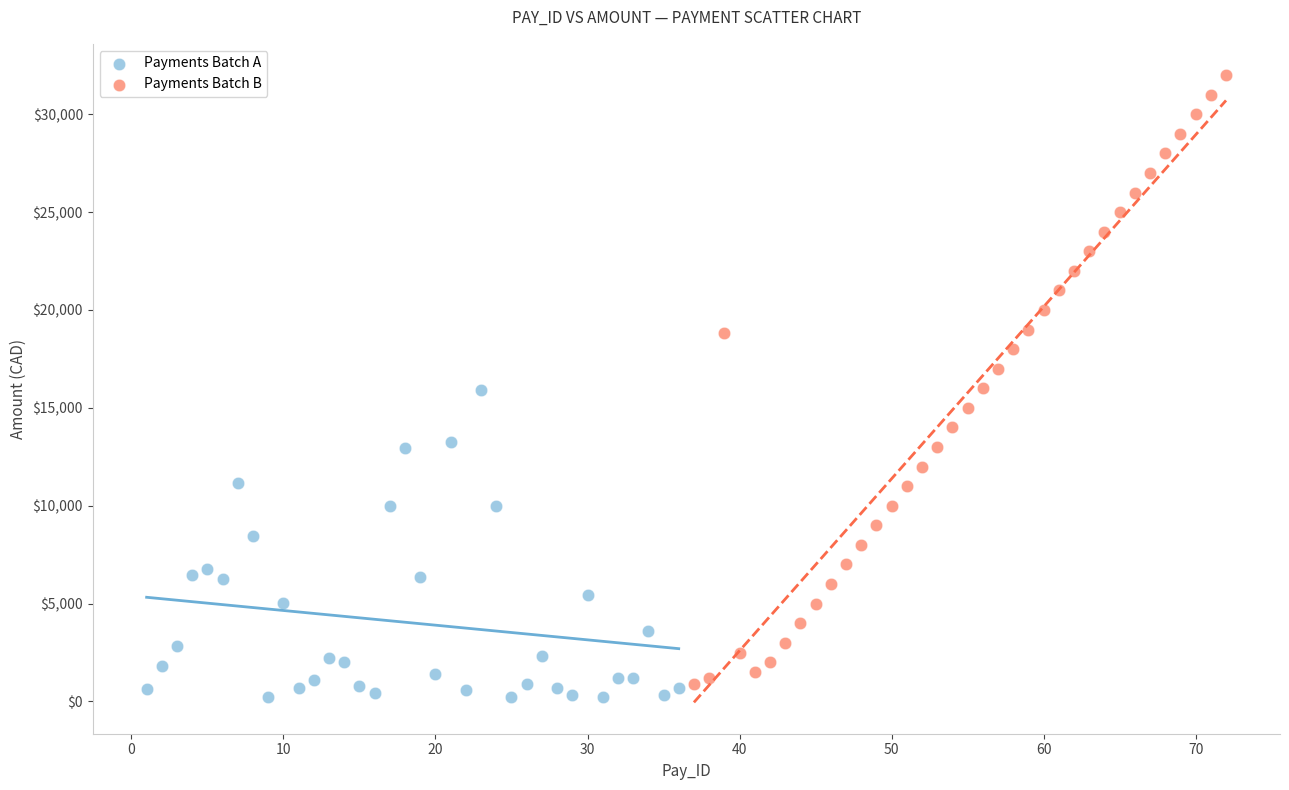

Which series reaches the maximum Y coordinate?

Payments Batch B